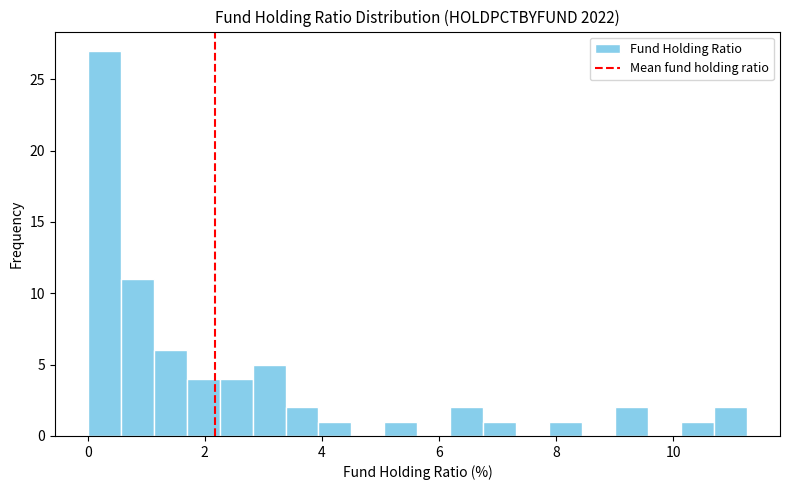

Read against the x-axis, roughly where is the centre of the tallest bar?

0.2